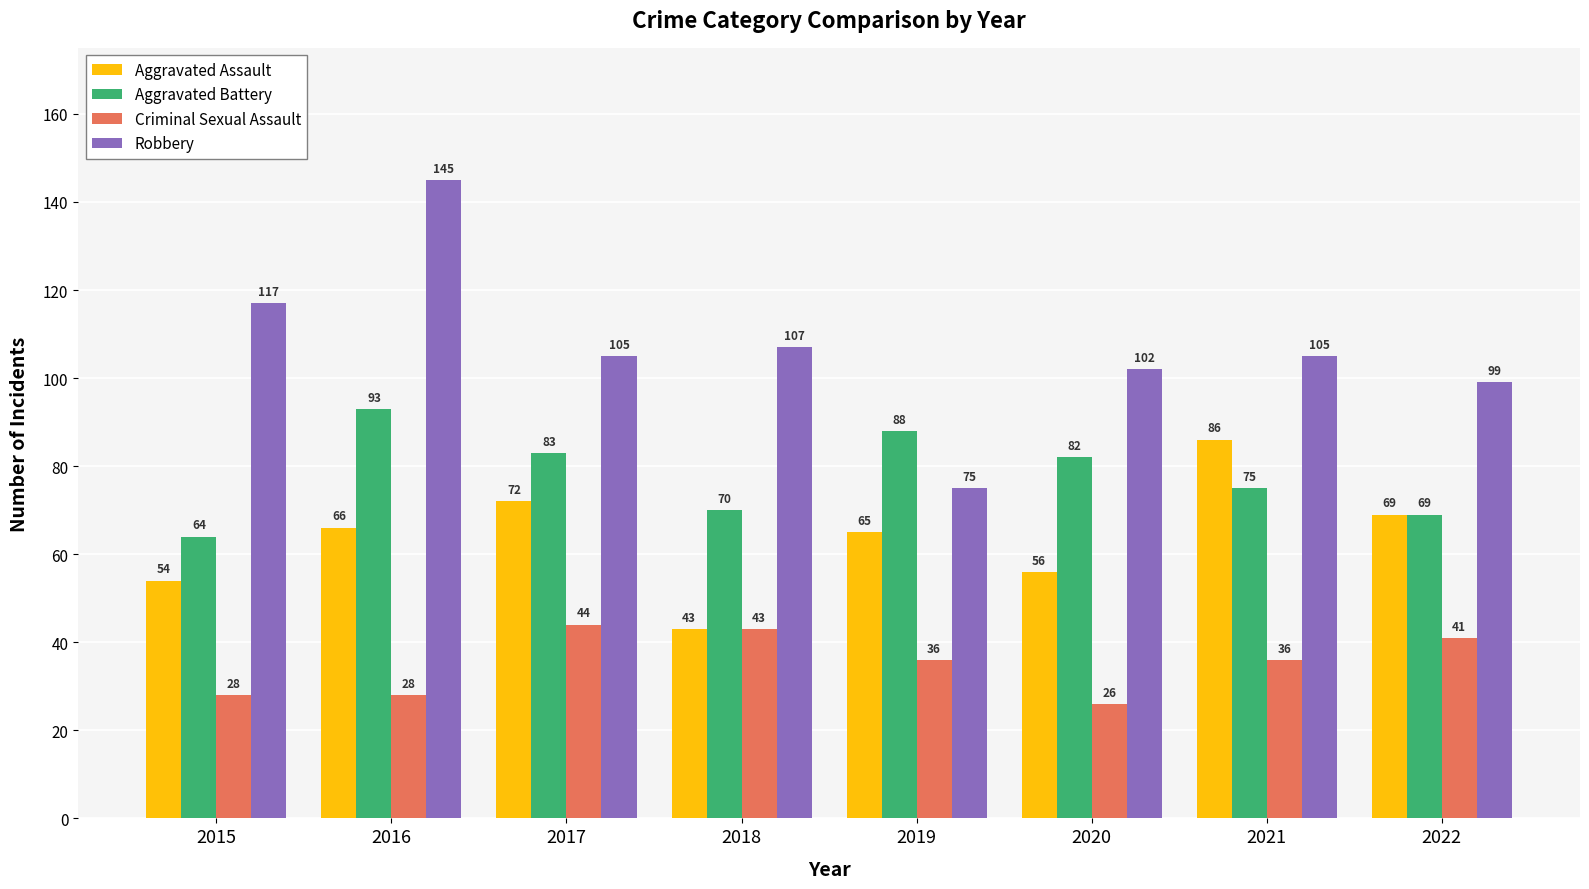

At how many categories does at least one series exceed 27?

8